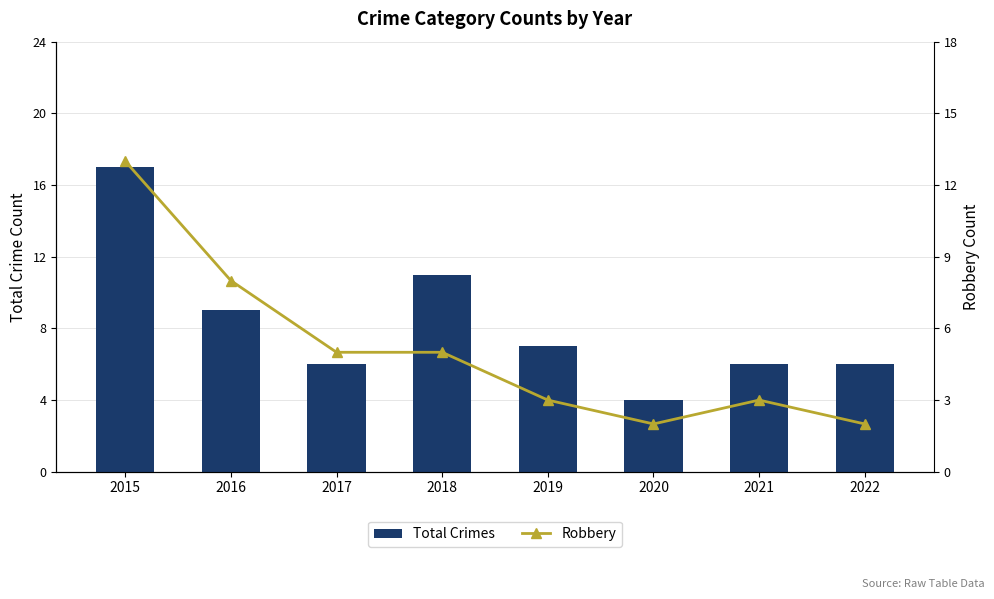

What is the sum of the Total Crimes values at 2016 and 2021?

15